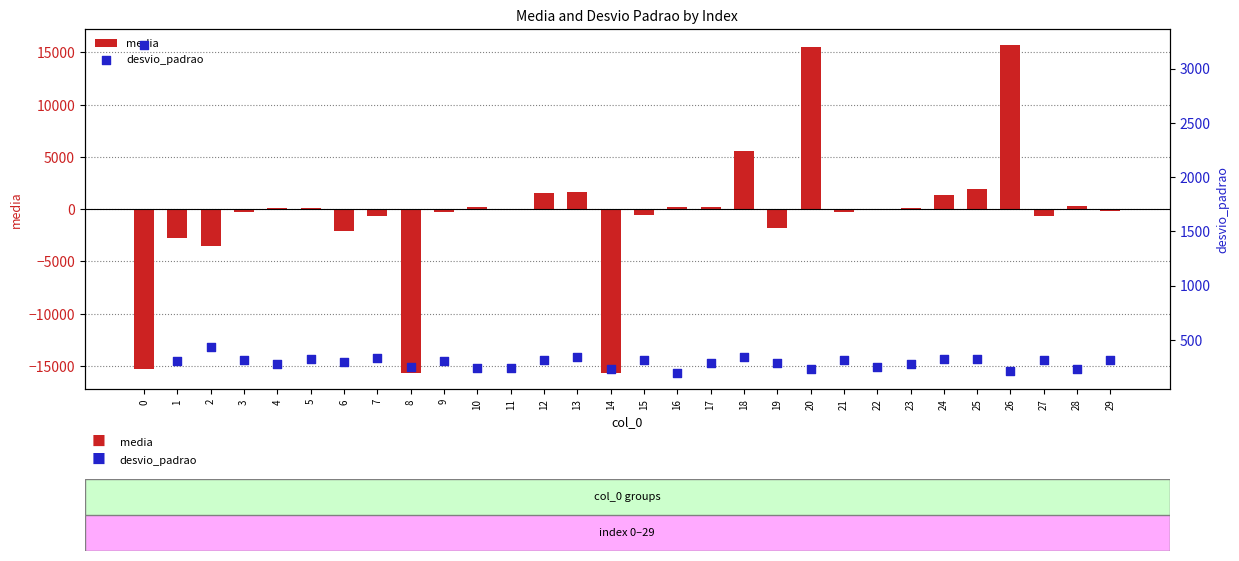

Is the value of media at 13 greater than the value of desvio_padrao at 7?

Yes